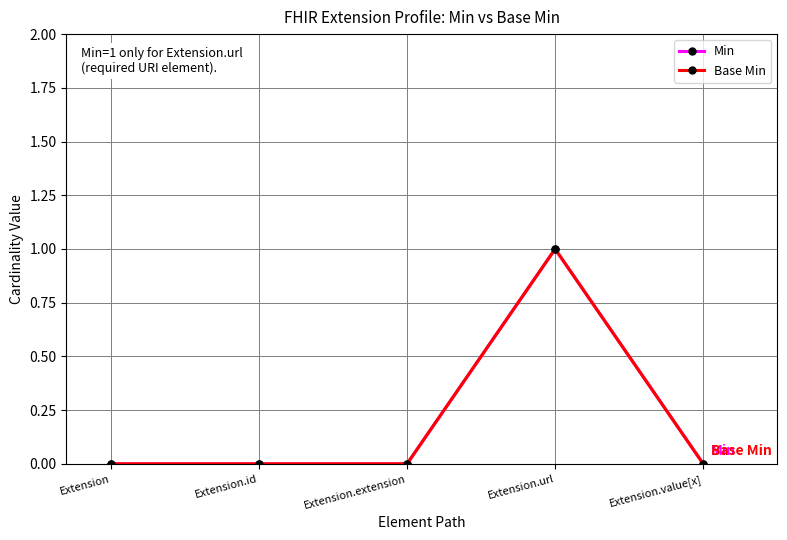

Which series has the largest total across all categories?

Min